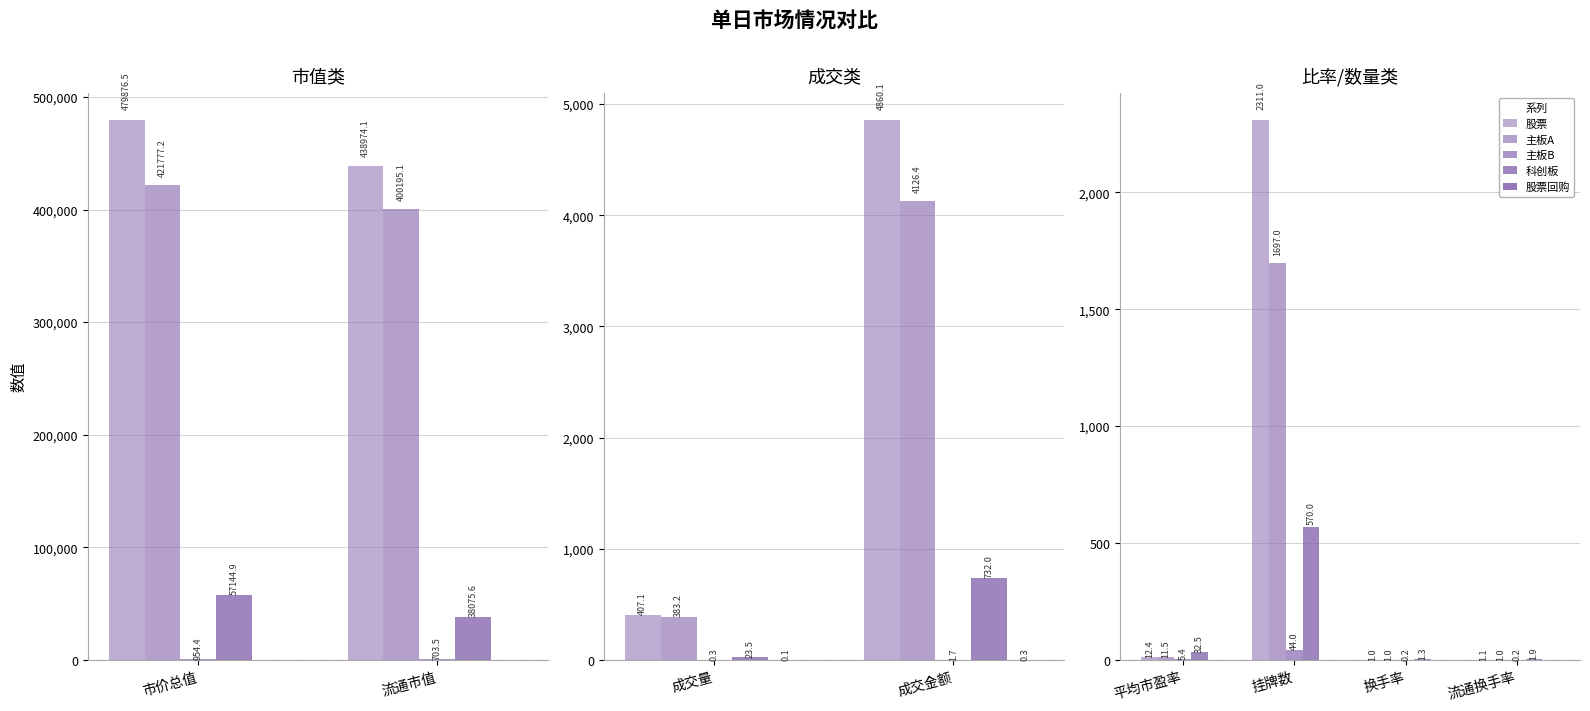

How many groups of bars are there?

4